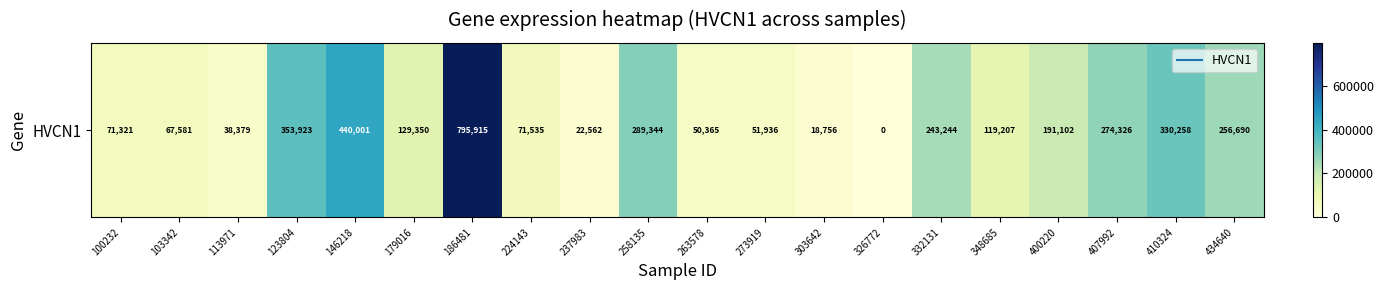

What is the change in value from 186481 to 258135?

-506571